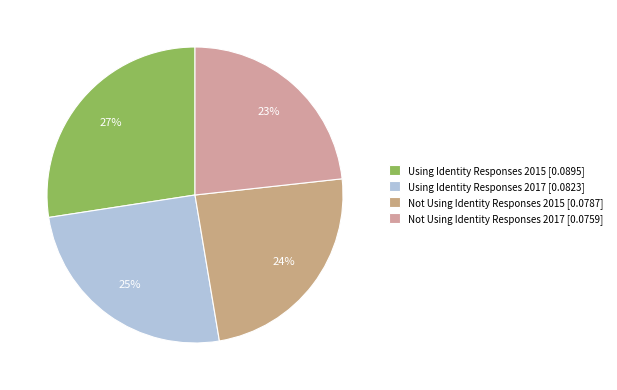

Does any single category account for the majority?

No